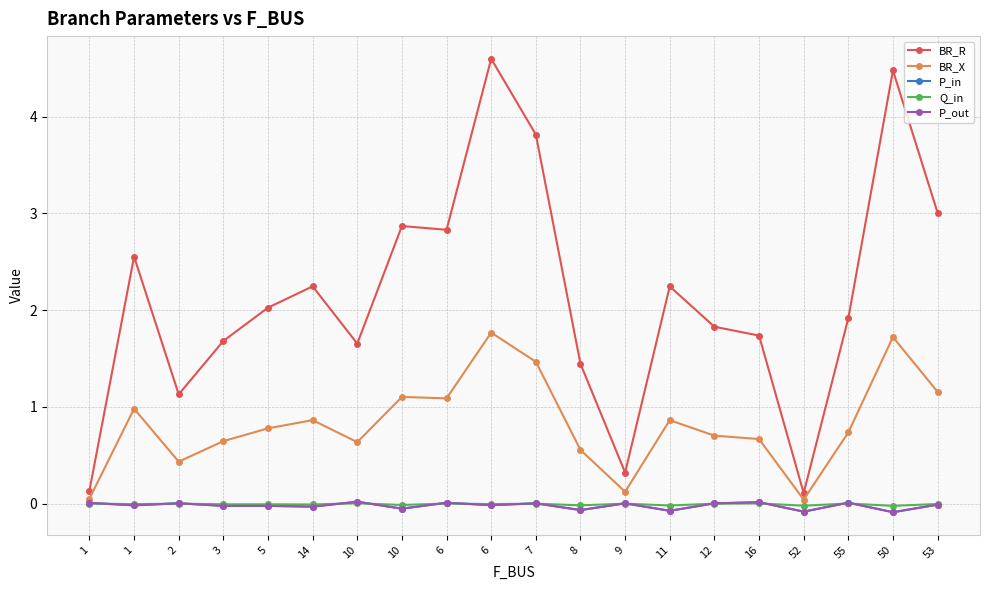

Which series has the largest range (max minus min)?

BR_R